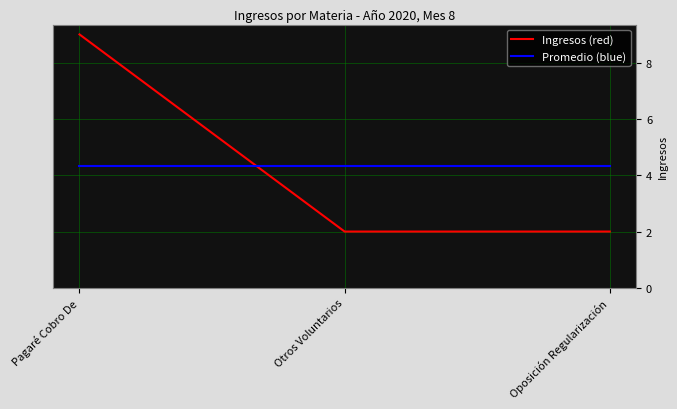

How many lines are shown in the chart?

2